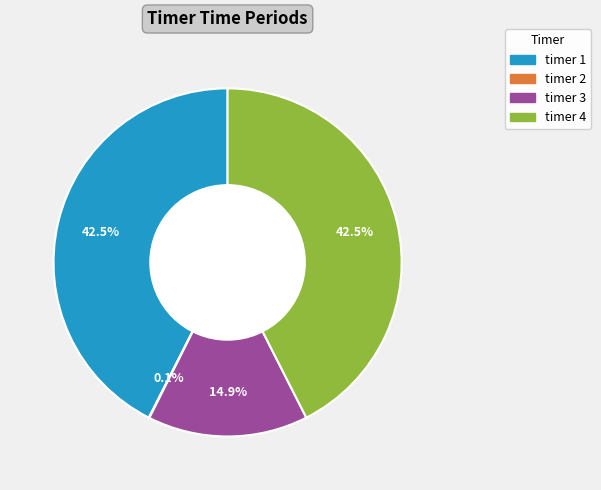

Combined, do timer 3 and timer 1 account for over 50%?

Yes